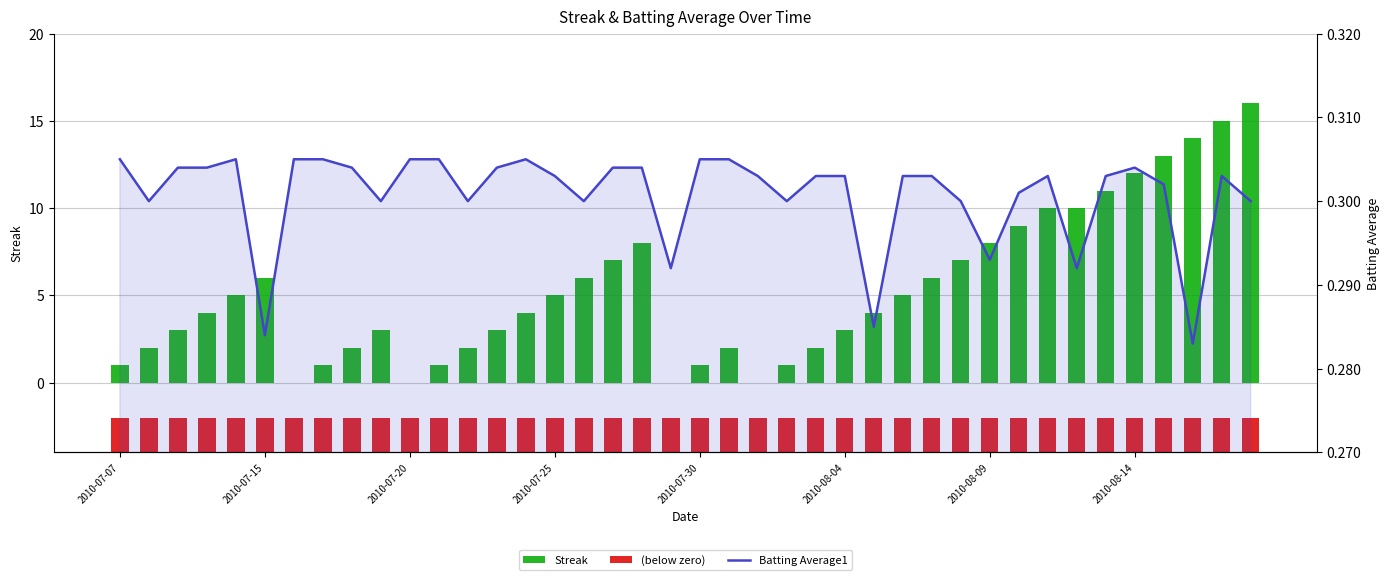

What is the sum of all Batting Average1 values?

12.0